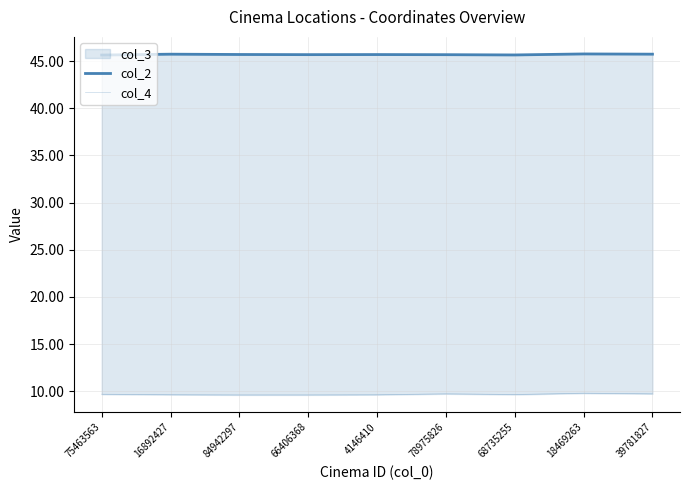

Reading left to right, transcribe all the data shown in this chart.

col_2: 75463563=45.6	16892427=45.7	84942297=45.7	66406368=45.7	4146410=45.7	78975826=45.7	68735255=45.7	18469263=45.8	39781827=45.7
col_4: 75463563=9.7	16892427=9.6	84942297=9.6	66406368=9.6	4146410=9.6	78975826=9.7	68735255=9.7	18469263=9.8	39781827=9.7